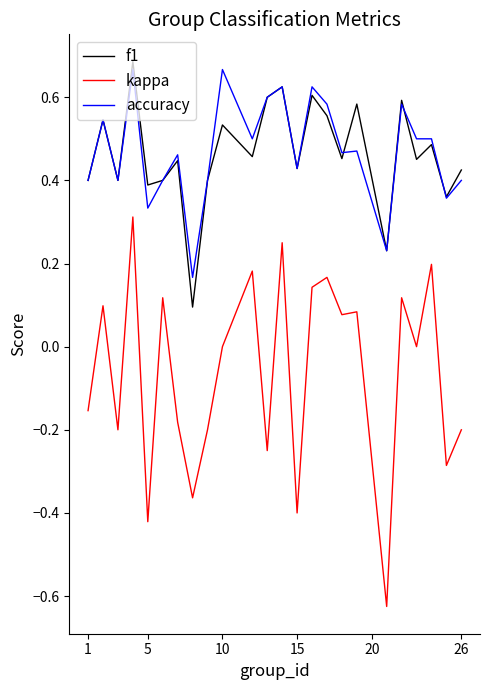

Which series has the widest spread of values?

kappa